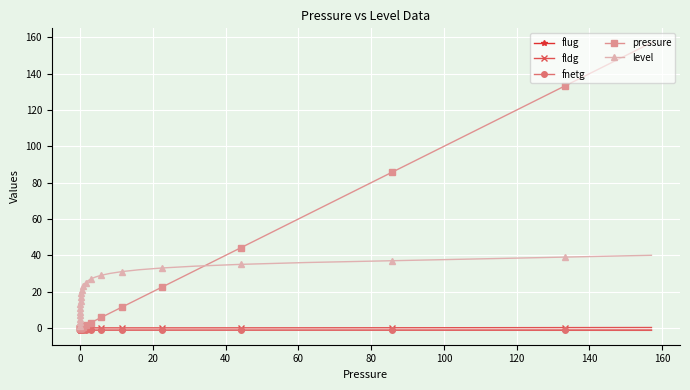

True or false: flug has more than 0 points higher than both neighbors.

True